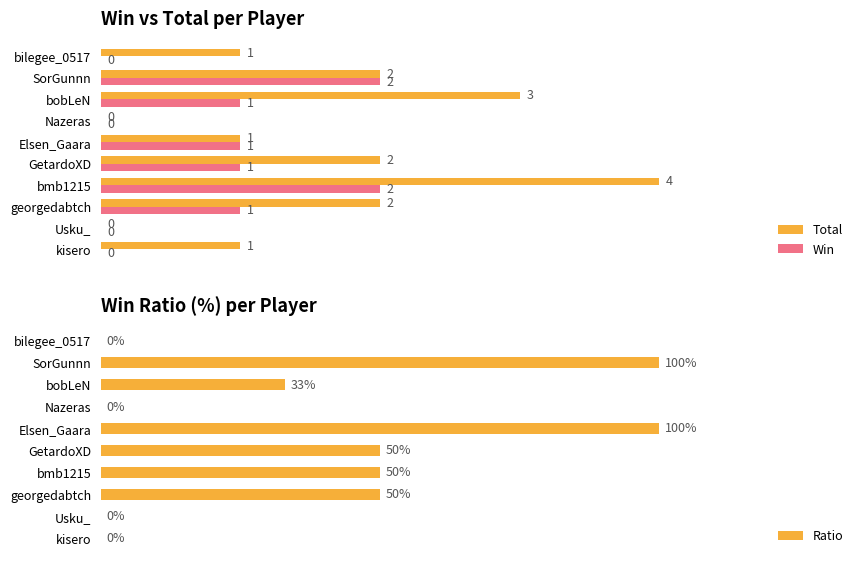

Is the value of Total at Elsen_Gaara greater than the value of Win at kisero?

Yes